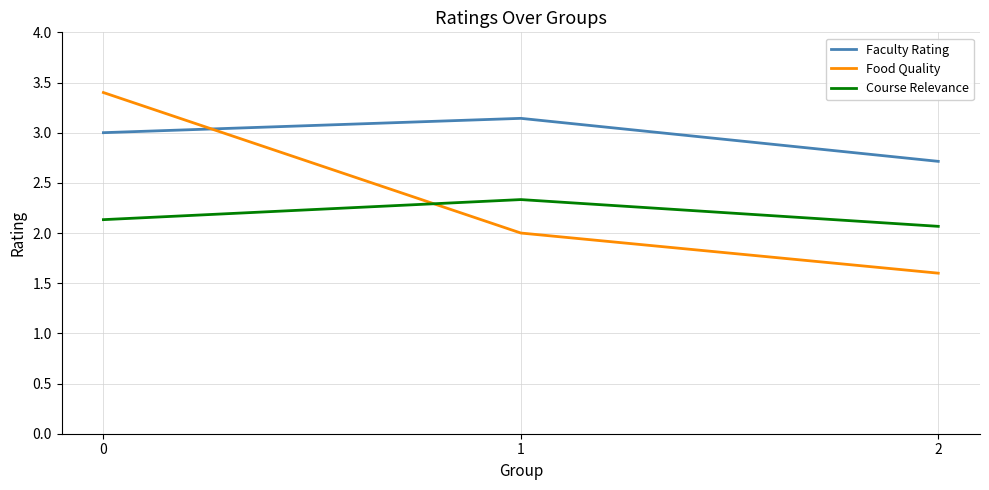

What is the highest value of the Course Relevance series?

2.3